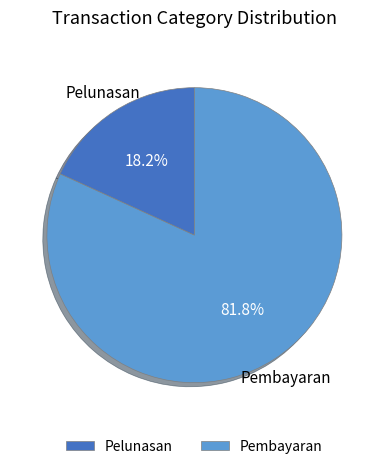

To the nearest percent, what is the combined percentage of Pembayaran and Pelunasan?

100%